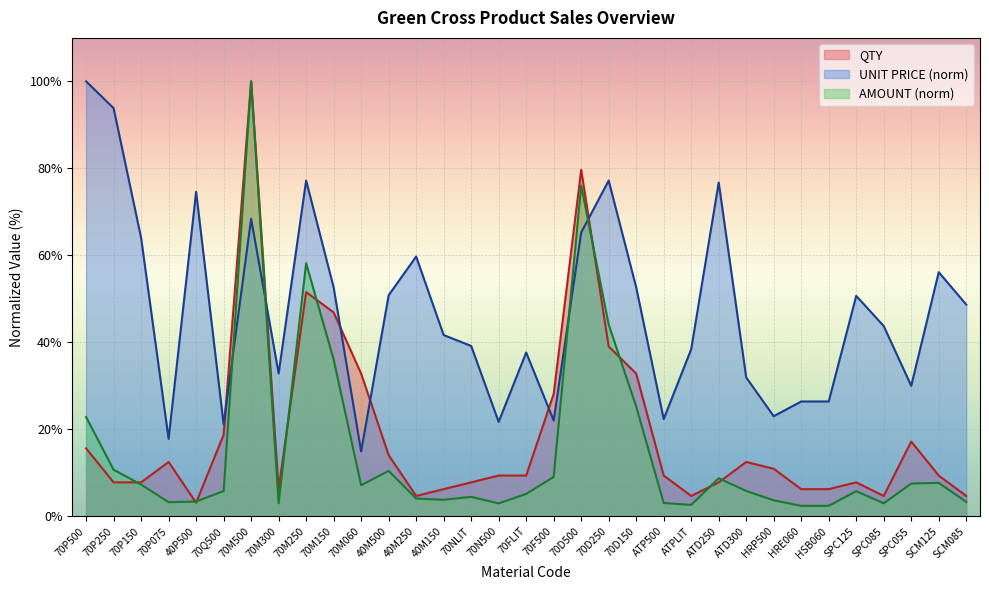

What is the total value across all series at 40M150?

51.7